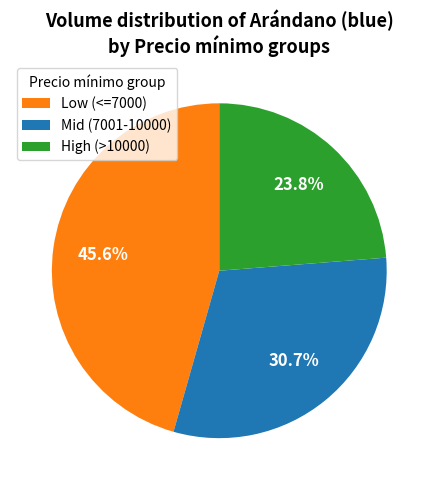

What is the total percentage of High (>10000) and Mid (7001-10000)?

54.4%